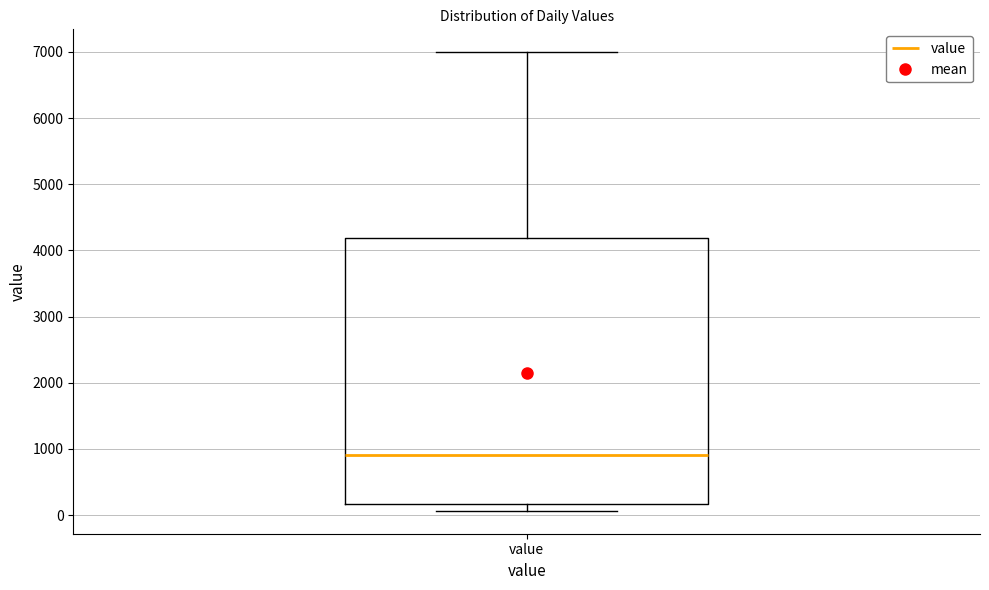

Where does the median line of the box for value sit on the y-axis? The values are not printed on the chart, so give them approximately, as read against the axis.

900